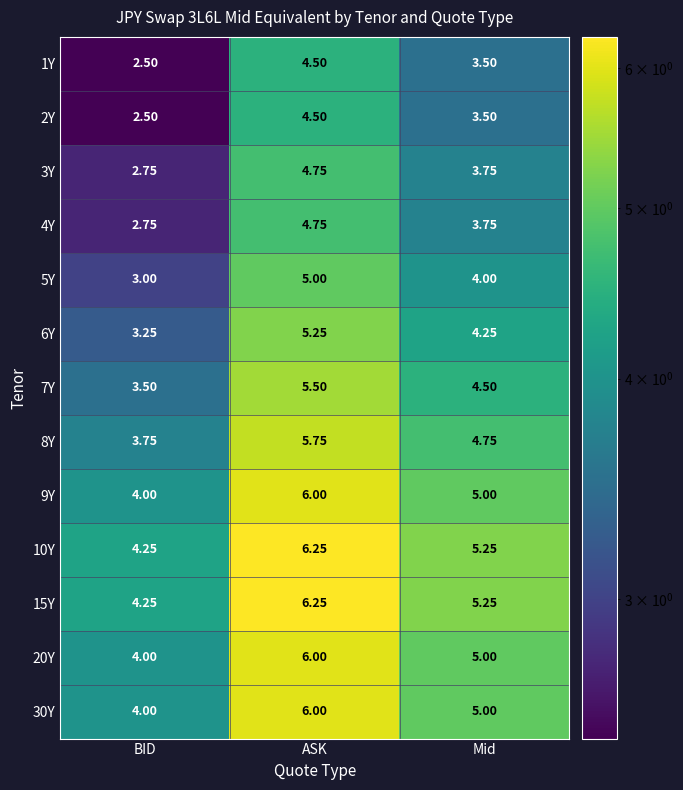

At which label does 6Y reach its minimum?

BID